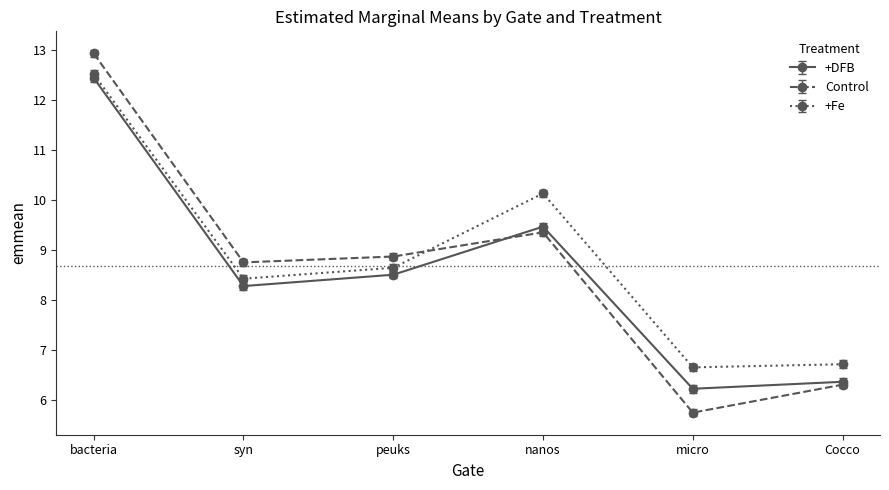

Which series has the largest range (max minus min)?

Control